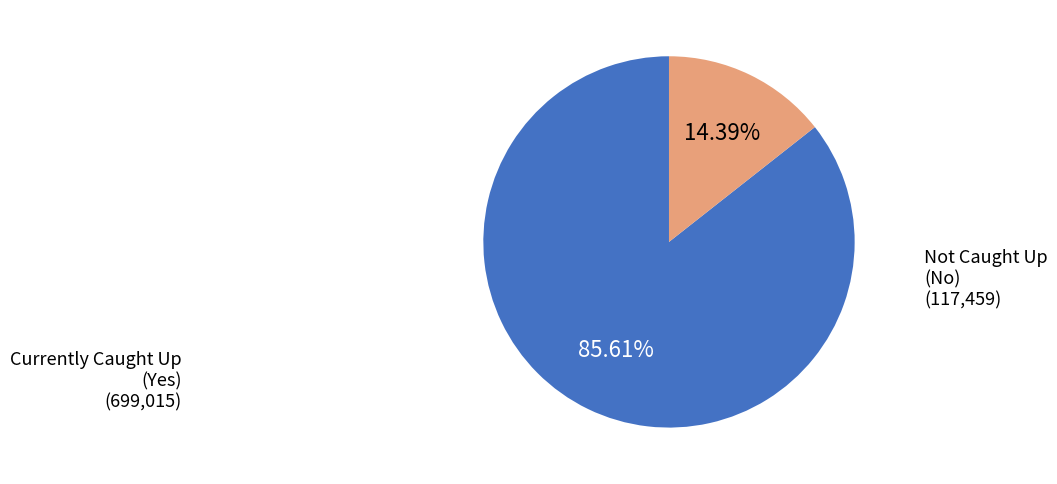

Does any single category account for the majority?

Yes